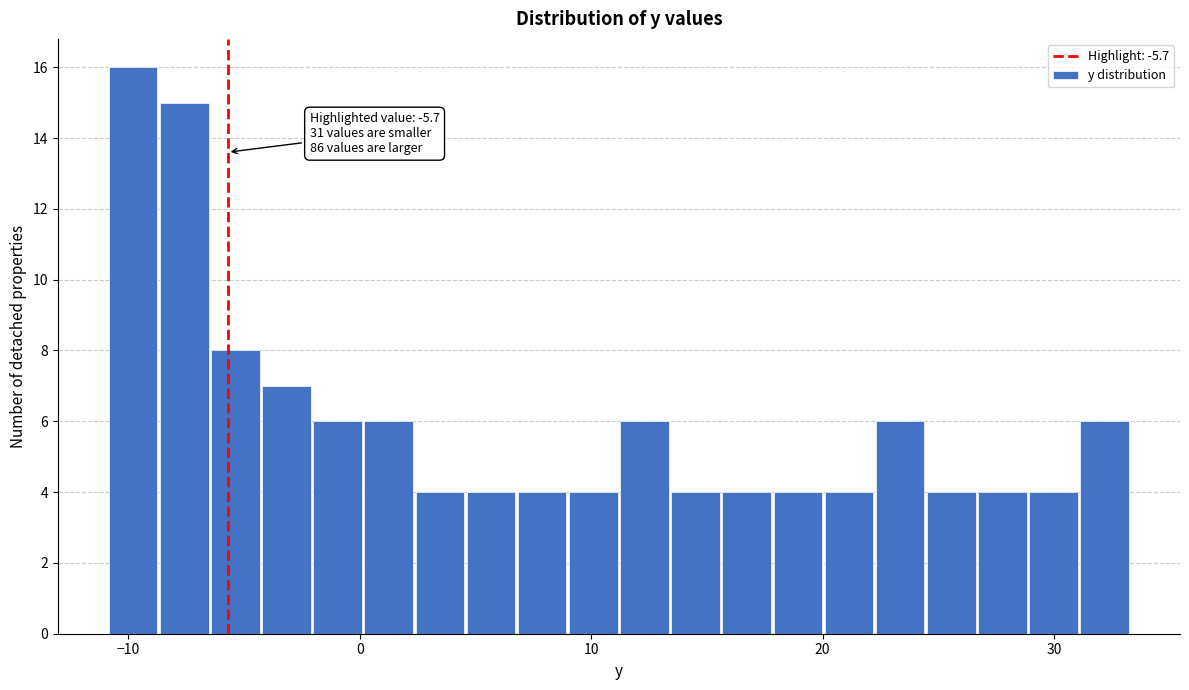

Around what value on the x-axis is the tallest bar? Give the approximate position of its centre, as read against the axis.

-10